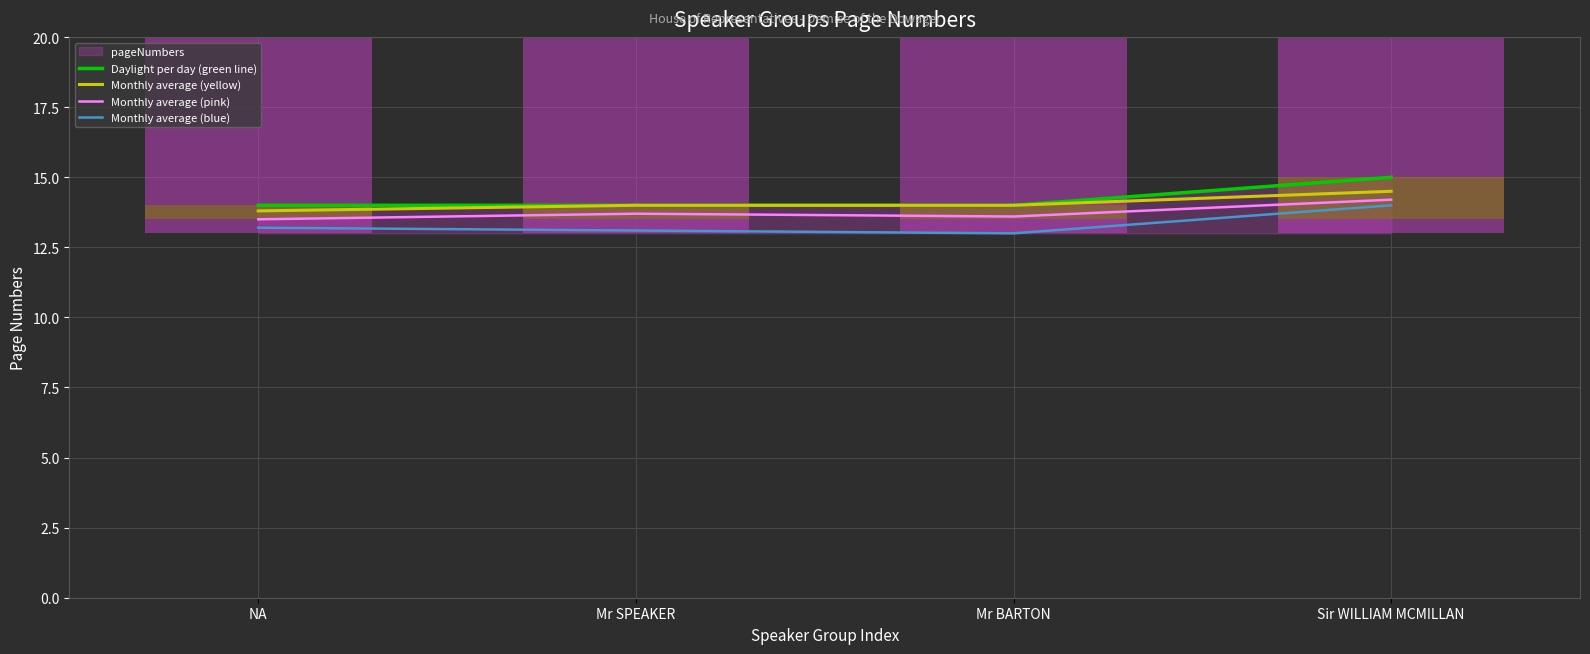

Reading left to right, transcribe all the data shown in this chart.

Daylight per day (green line): NA=14.0	Mr SPEAKER=14.0	Mr BARTON=14.0	Sir WILLIAM MCMILLAN=15.0
Monthly average (yellow): NA=13.8	Mr SPEAKER=14.0	Mr BARTON=14.0	Sir WILLIAM MCMILLAN=14.5
Monthly average (pink): NA=13.5	Mr SPEAKER=13.7	Mr BARTON=13.6	Sir WILLIAM MCMILLAN=14.2
Monthly average (blue): NA=13.2	Mr SPEAKER=13.1	Mr BARTON=13.0	Sir WILLIAM MCMILLAN=14.0